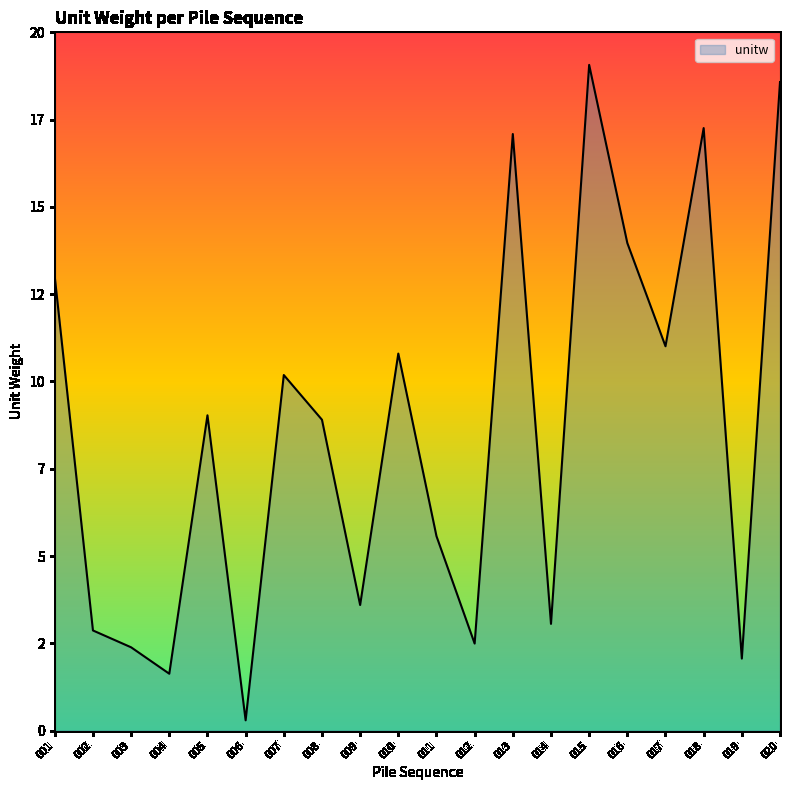

Does the chart display data point markers on the line(s)?

No